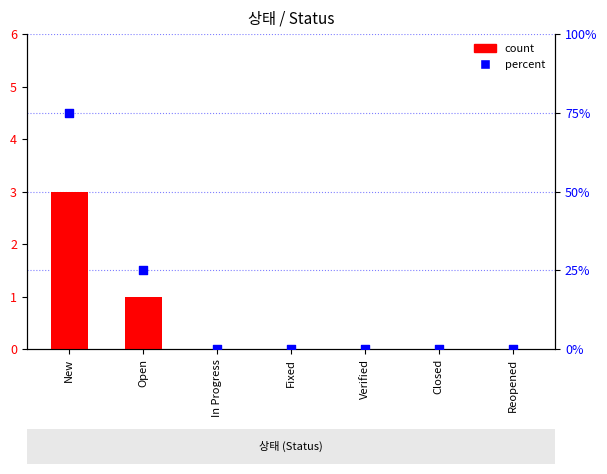

Is the value of count at Closed greater than the value of percent at In Progress?

No